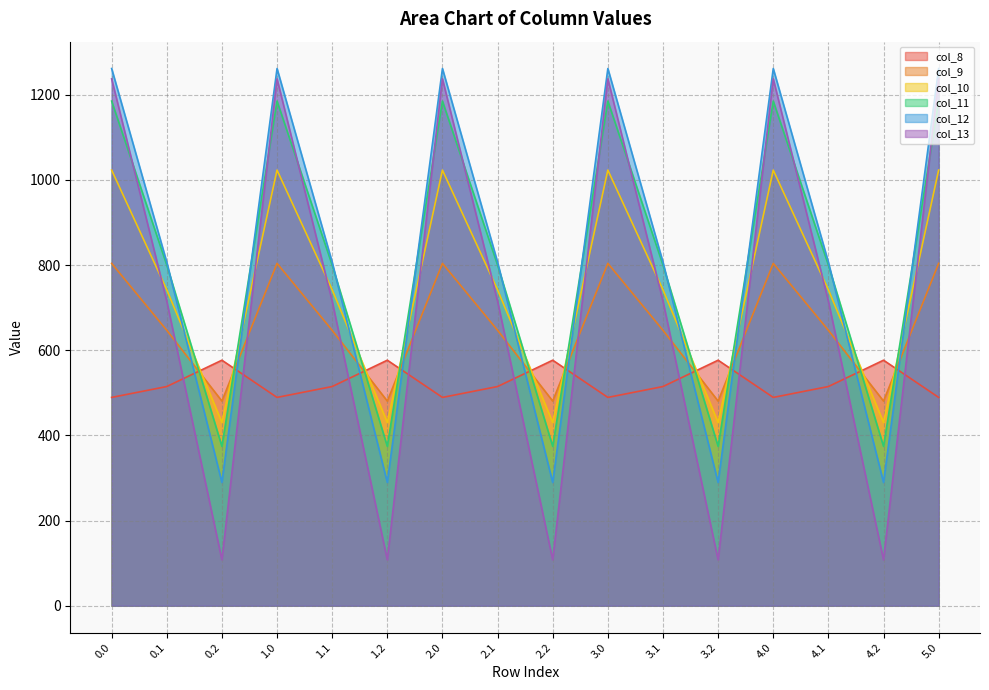

What is the highest value of the col_12 series?

1261.6